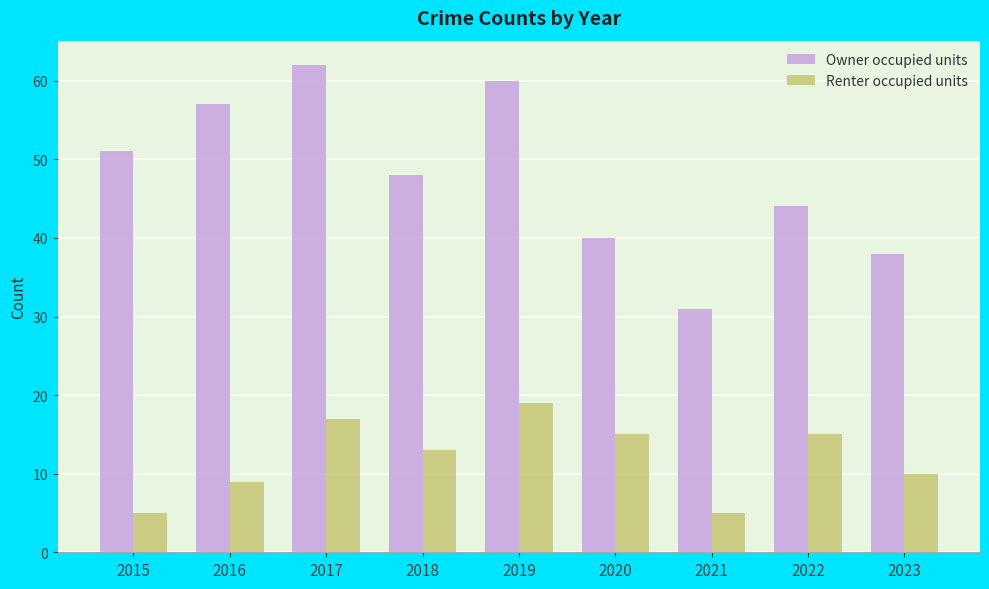

Rank the series by their maximum value, from lowest to highest.

Renter occupied units, Owner occupied units